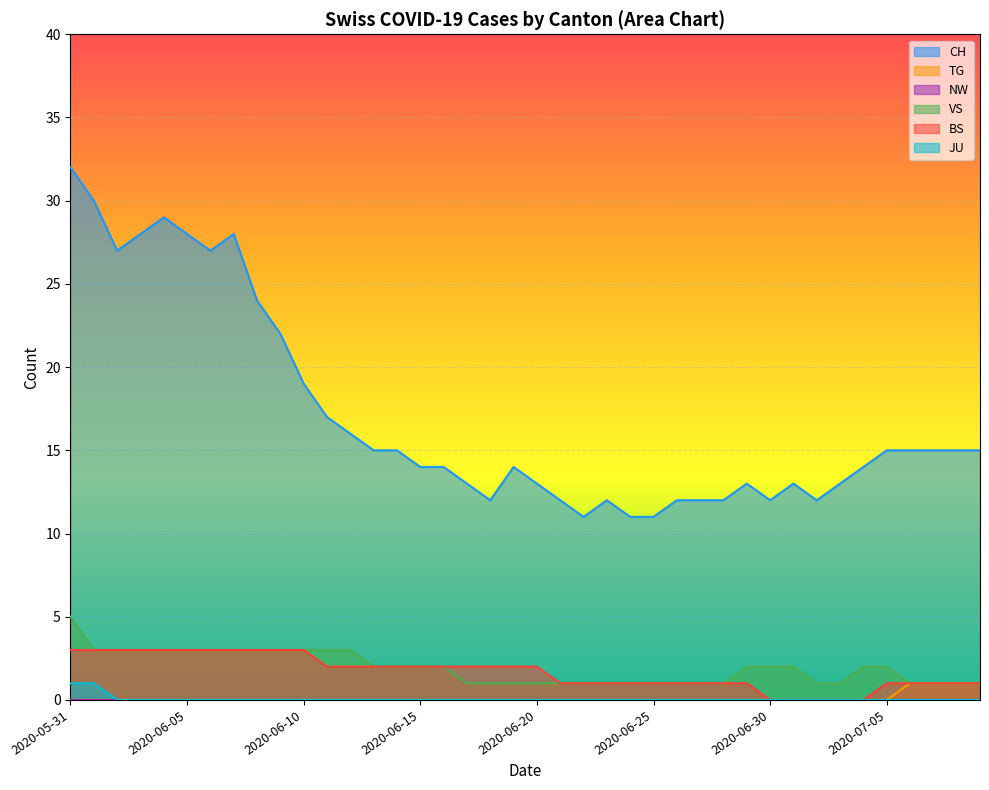

Which series has the largest total across all categories?

CH